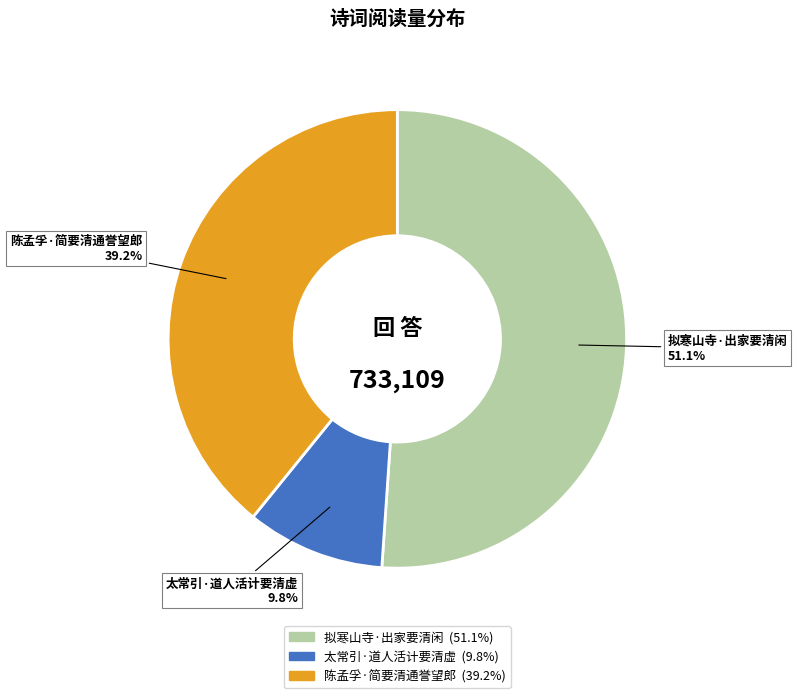

The 太常引·道人活计要清虚 slice represents 10% of the pie. True or false?

True